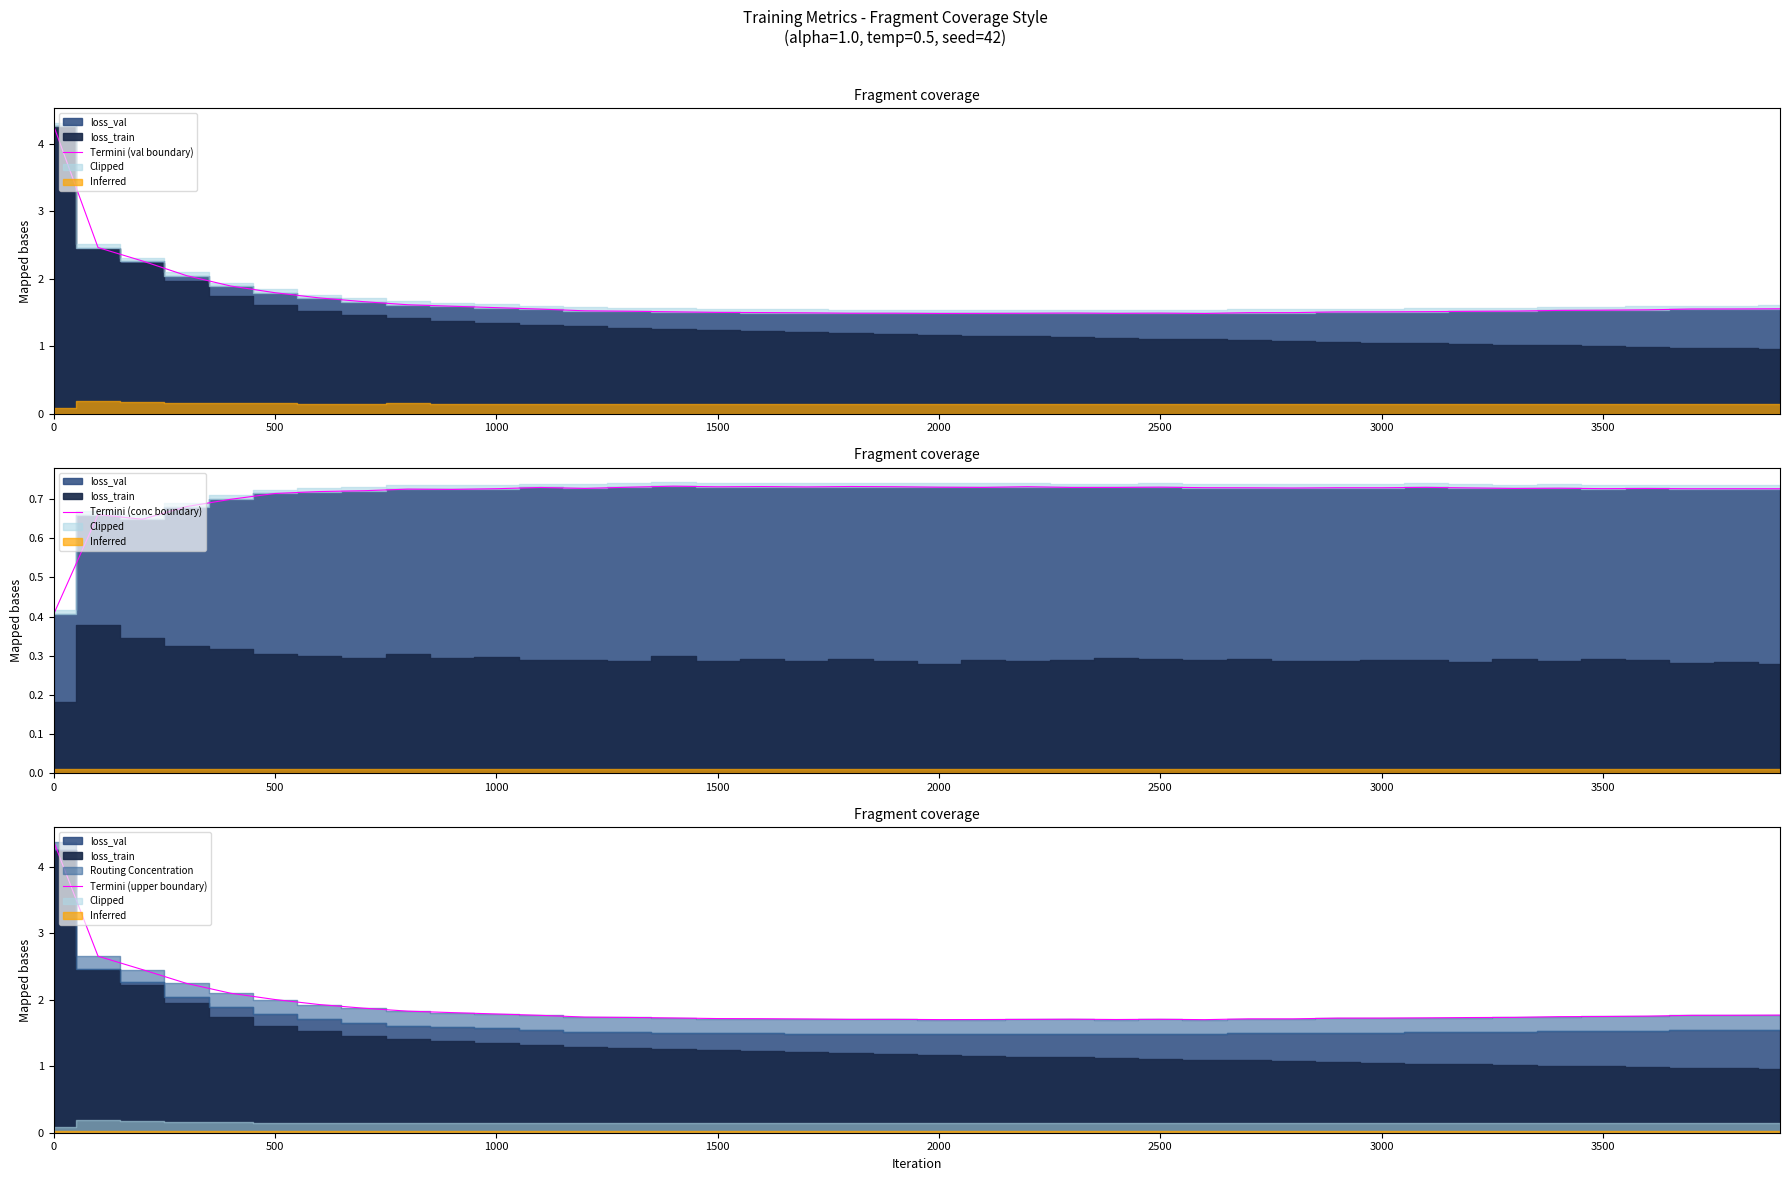

In Termini (upper boundary), how many points are lower than both neighbors (excluding endpoints)?

4